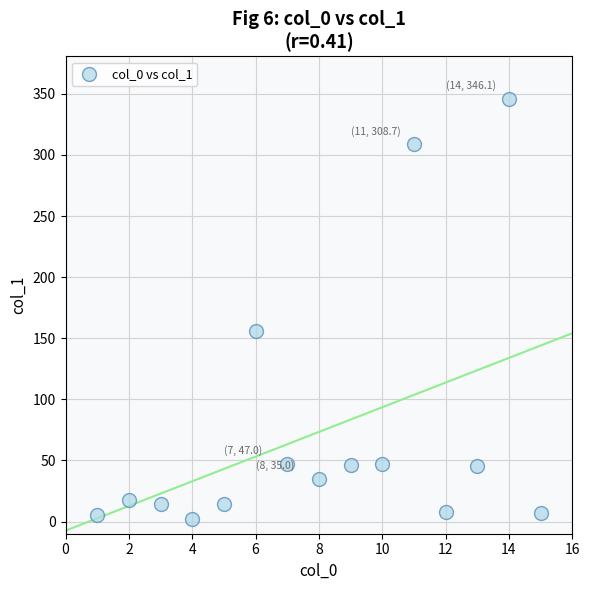

What is the range of Y values (max minus min)?

344.0